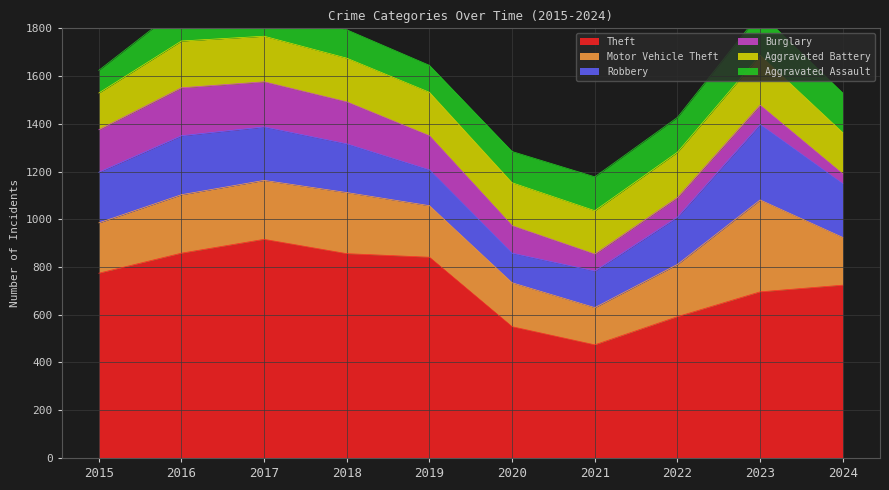

At which category is the sum across all series the highest?

2017